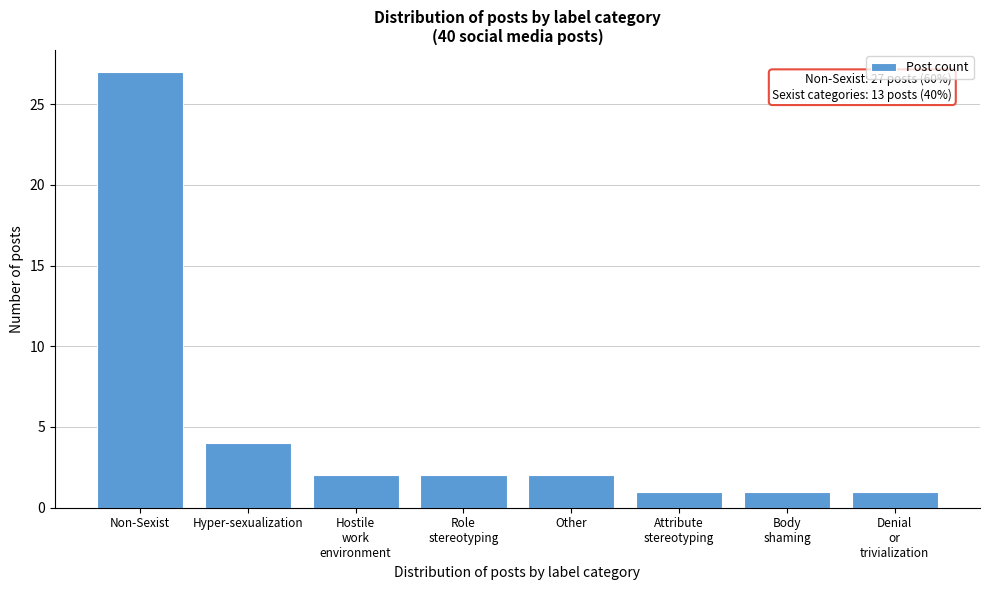

Reading right to left, extract all data points from this chart.

1	1	1	2	2	2	4	27